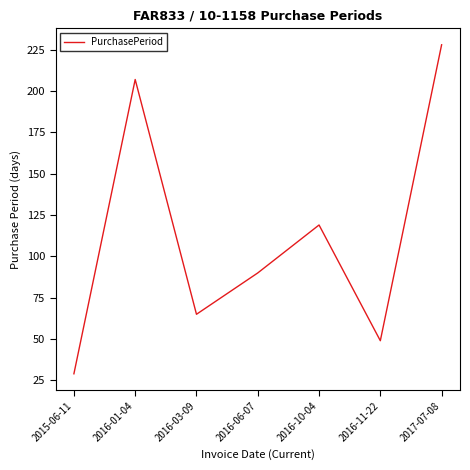

How many interior local peaks (higher than both neighbors) does the data have?

2